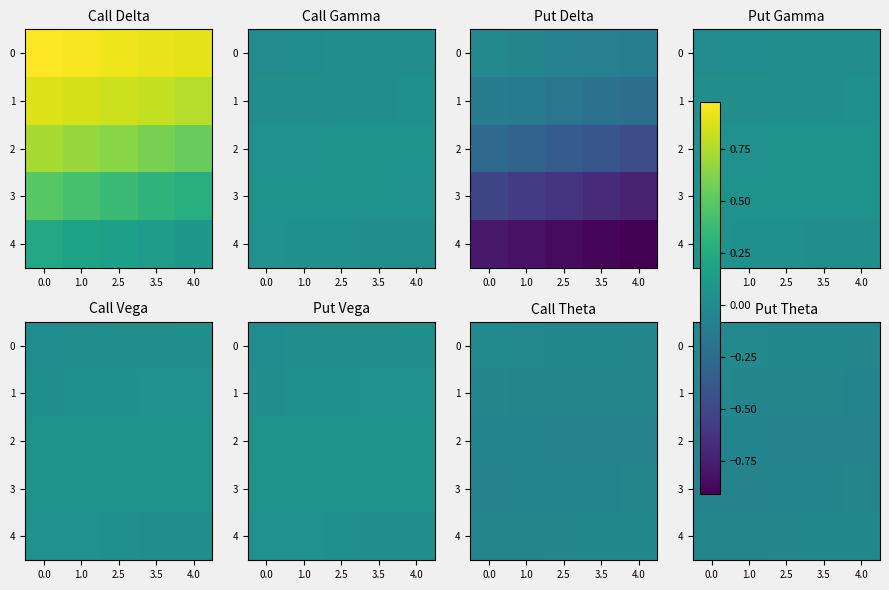

What is the sum of the 1 values at 3.5 and 2.5?

-0.1